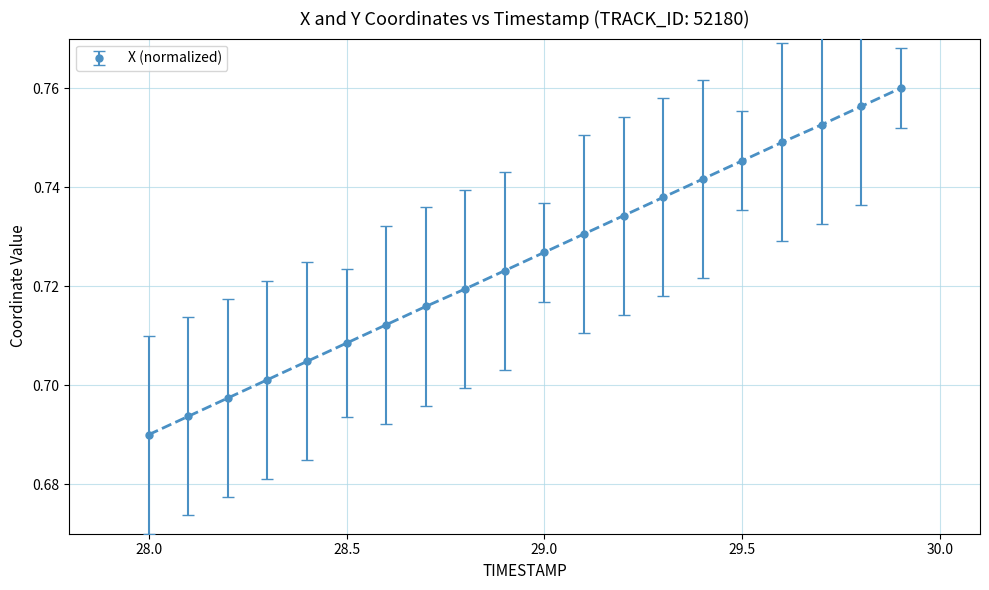

How many lines are shown in the chart?

1